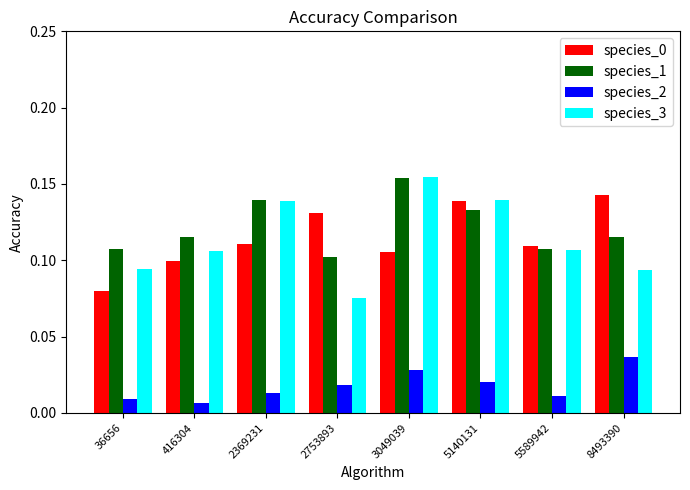

Which series changed the most between 2369231 and 2753893?

species_3